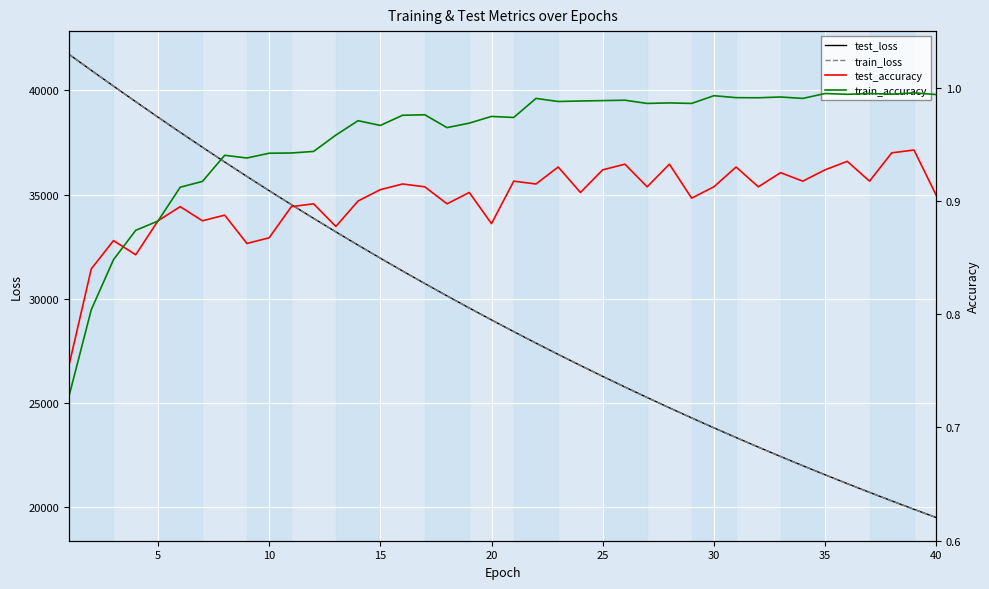

Reading left to right, list all the values displayed in this chart.

test_loss: 41727.6	40960.0	40203.2	39455.4	38715.2	37987.0	37270.1	36564.4	35871.0	35188.7	34518.3	33859.6	33213.0	32575.8	31951.6	31336.8	30734.2	30142.8	29560.2	28989.8	28427.6	27877.0	27335.7	26804.4	26282.8	25770.8	25267.9	24774.4	24290.1	23814.1	23346.9	22889.1	22438.3	21996.6	21563.0	21137.4	20719.4	20309.1	19906.5	19511.7
train_loss: 41730.6	40961.0	40203.3	39453.4	38714.5	37985.0	37268.0	36562.2	35868.8	35186.2	34516.0	33857.2	33209.9	32573.7	31949.2	31335.0	30732.0	30139.9	29558.1	28986.7	28425.9	27874.8	27333.9	26802.7	26281.2	25769.1	25266.4	24772.8	24288.3	23812.5	23345.6	22887.1	22437.1	21995.4	21561.7	21136.0	20718.2	20308.0	19905.4	19510.3
test_accuracy: 0.8	0.8	0.9	0.9	0.9	0.9	0.9	0.9	0.9	0.9	0.9	0.9	0.9	0.9	0.9	0.9	0.9	0.9	0.9	0.9	0.9	0.9	0.9	0.9	0.9	0.9	0.9	0.9	0.9	0.9	0.9	0.9	0.9	0.9	0.9	0.9	0.9	0.9	0.9	0.9
train_accuracy: 0.7	0.8	0.8	0.9	0.9	0.9	0.9	0.9	0.9	0.9	0.9	0.9	1.0	1.0	1.0	1.0	1.0	1.0	1.0	1.0	1.0	1.0	1.0	1.0	1.0	1.0	1.0	1.0	1.0	1.0	1.0	1.0	1.0	1.0	1.0	1.0	1.0	1.0	1.0	1.0